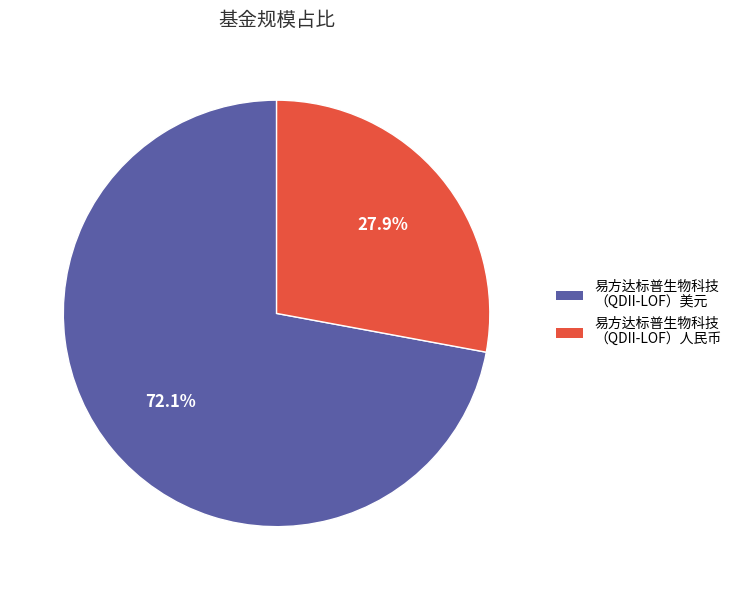

Does any single category account for the majority?

Yes